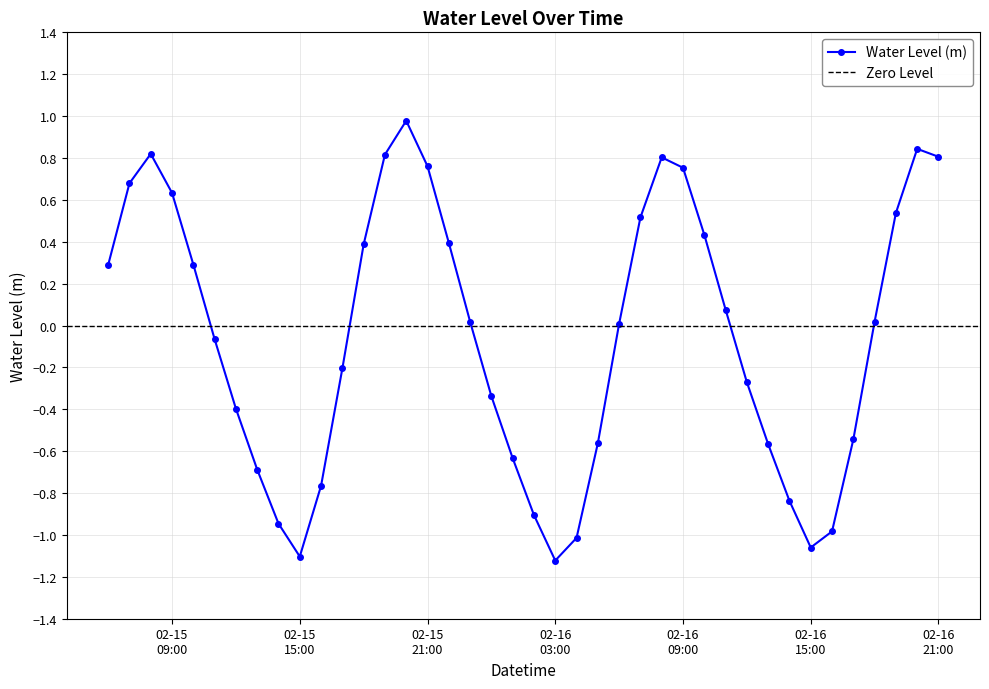

How many values exceed 0?

21